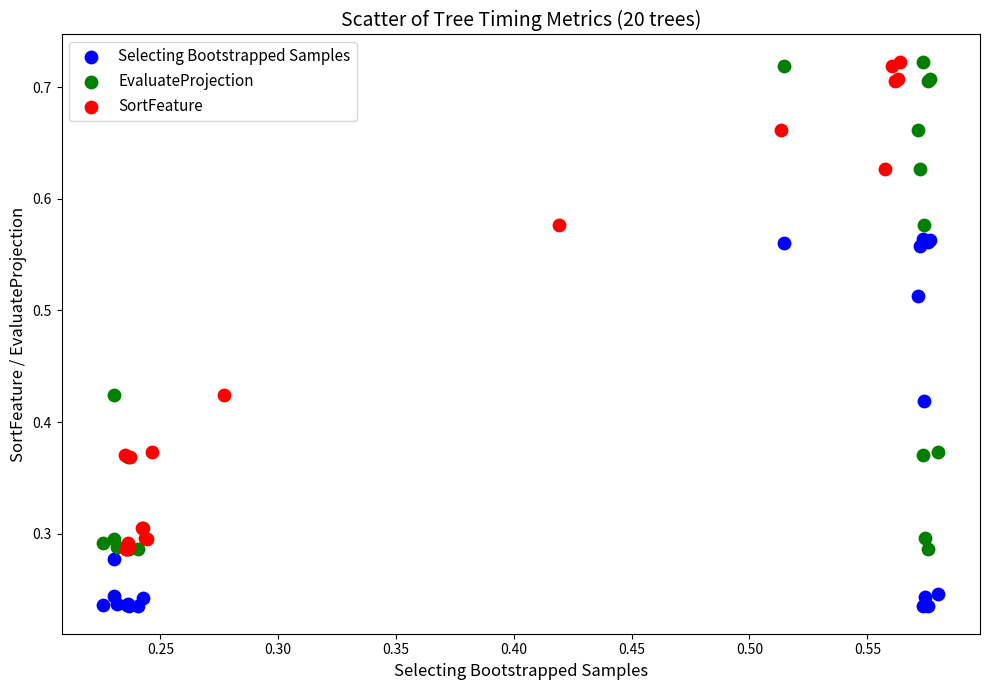

What are all the series names shown in the legend?

Selecting Bootstrapped Samples, EvaluateProjection, SortFeature